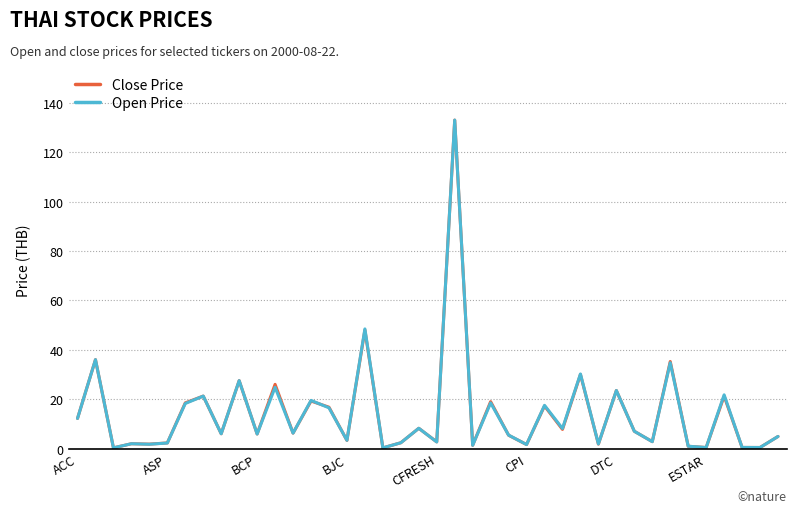

What is the highest value of the Close Price series?

133.0